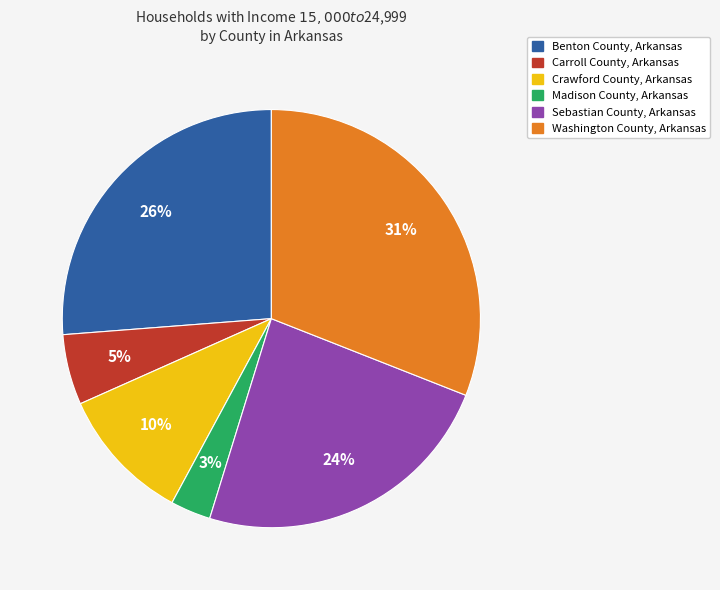

To the nearest percent, what is the average slice percentage?

17%